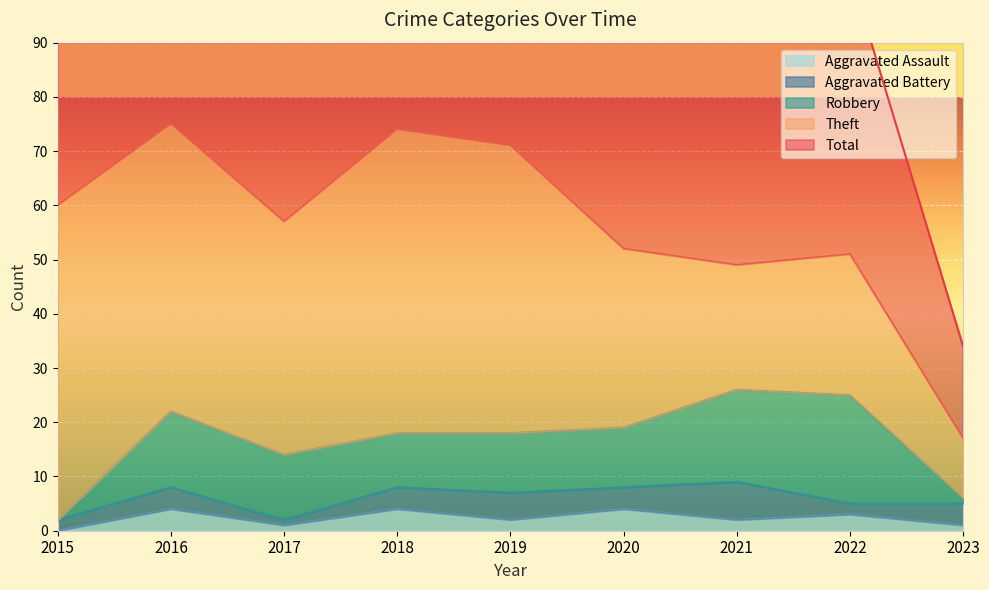

What is the difference between the second highest and second lowest values in the Aggravated Assault series?

3